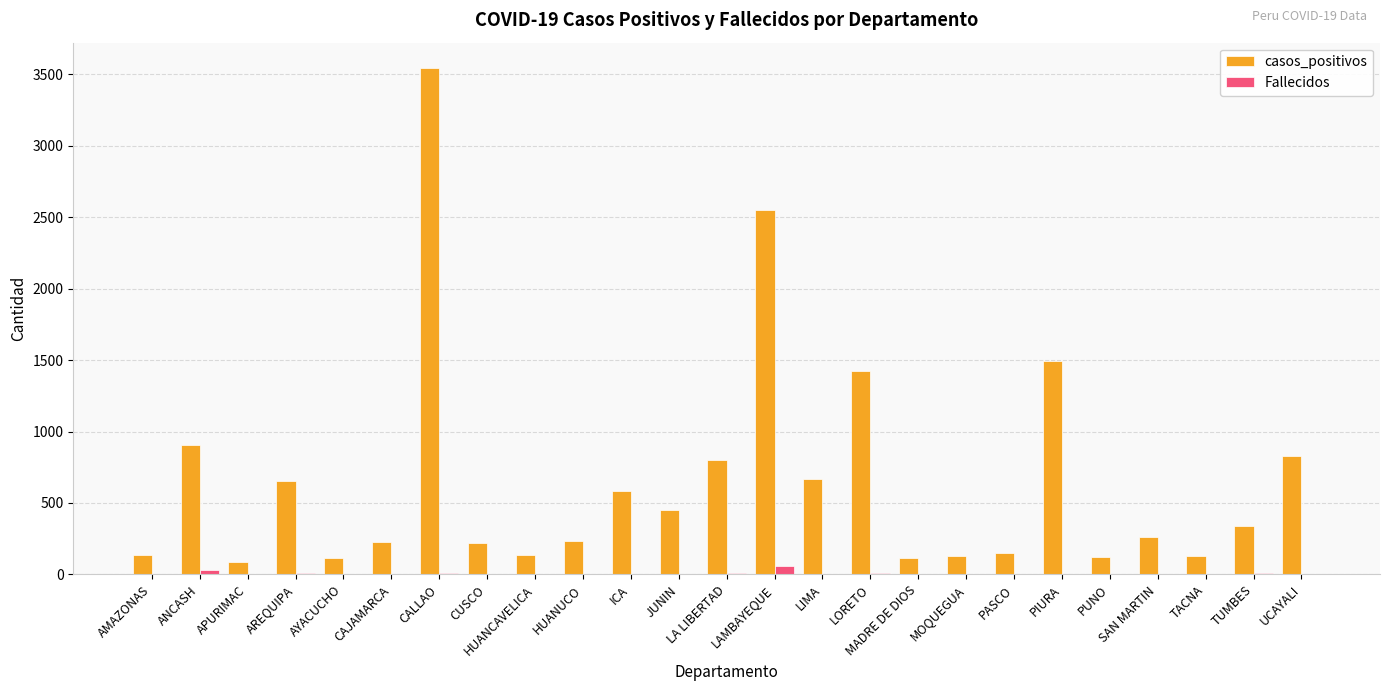

The casos_positivos series shows 83 at TUMBES. True or false?

False